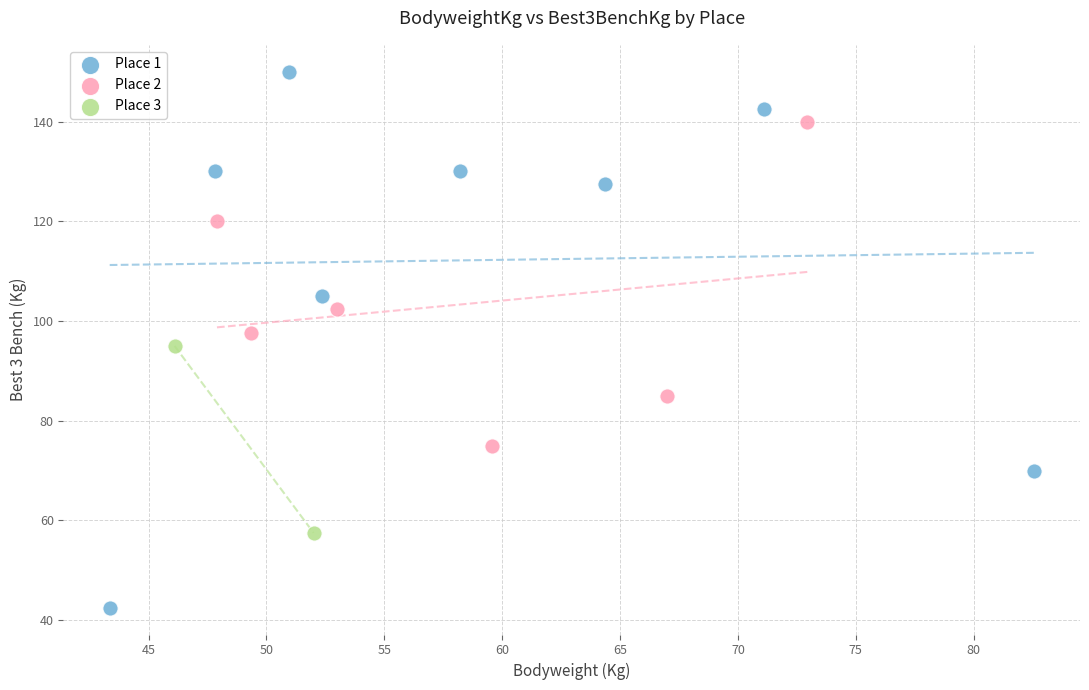

What are all the series names shown in the legend?

Place 1, Place 2, Place 3